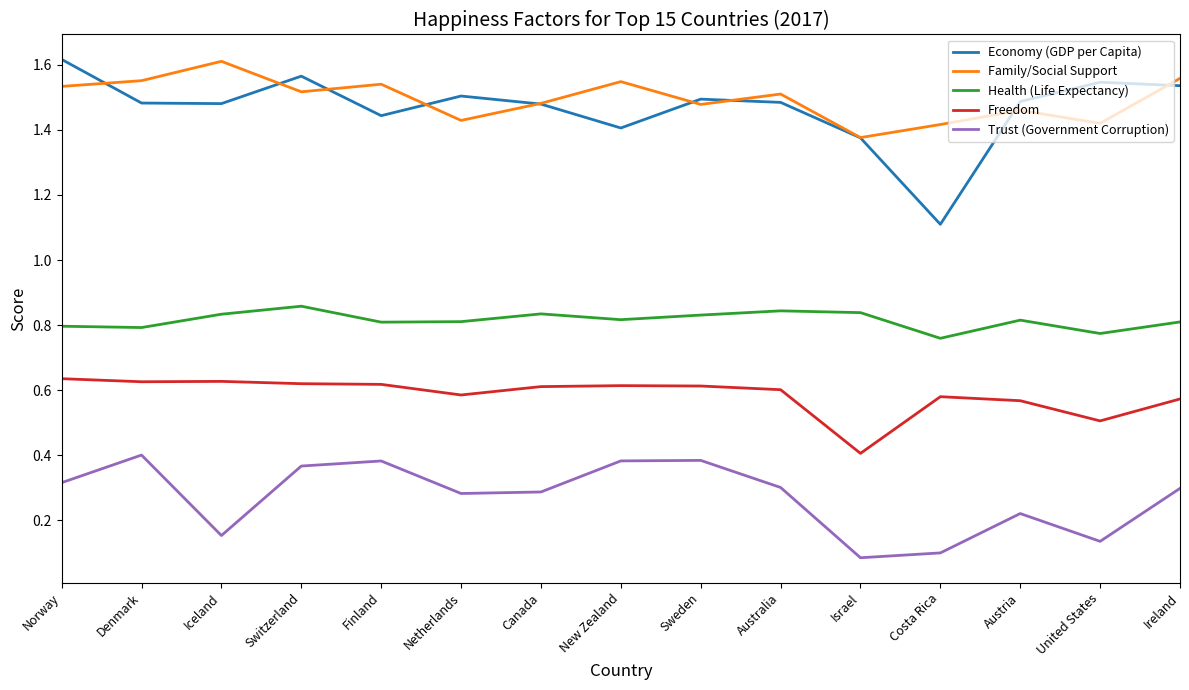

Does the chart display data point markers on the line(s)?

No